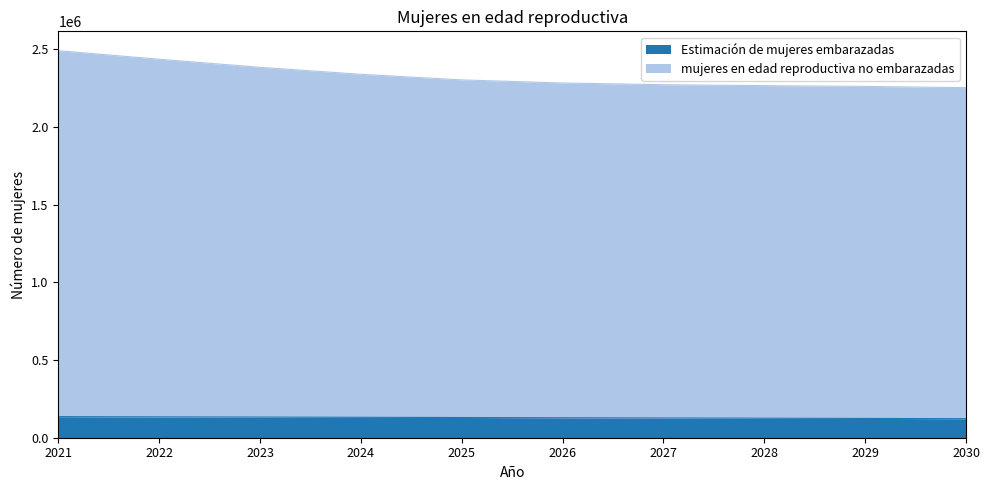

What is the difference between the maximum and second lowest values in the Estimación de mujeres embarazadas series?

11631.5